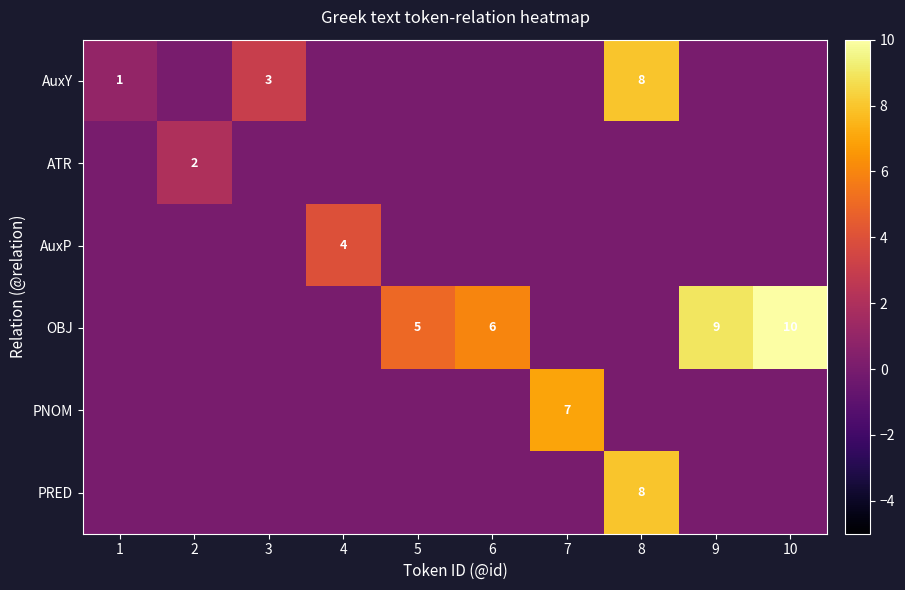

How many values in AuxY are above zero?

3